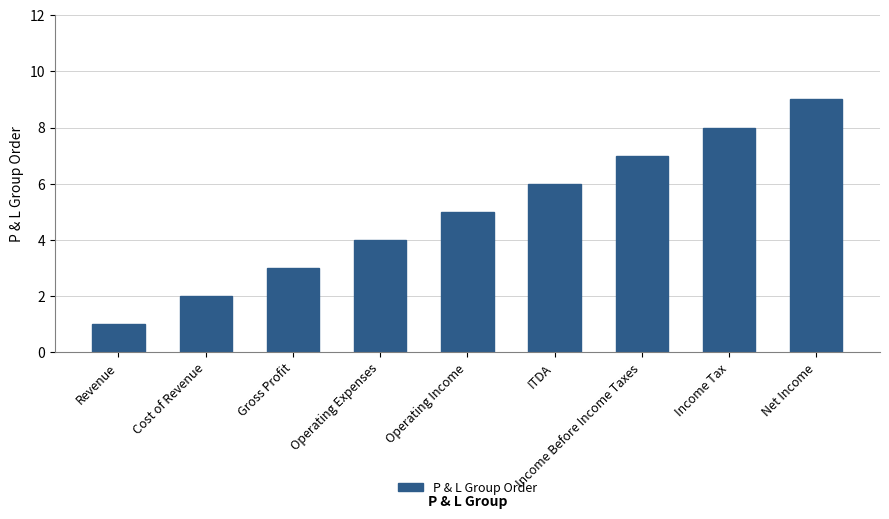

What is the approximate value at Gross Profit?

3